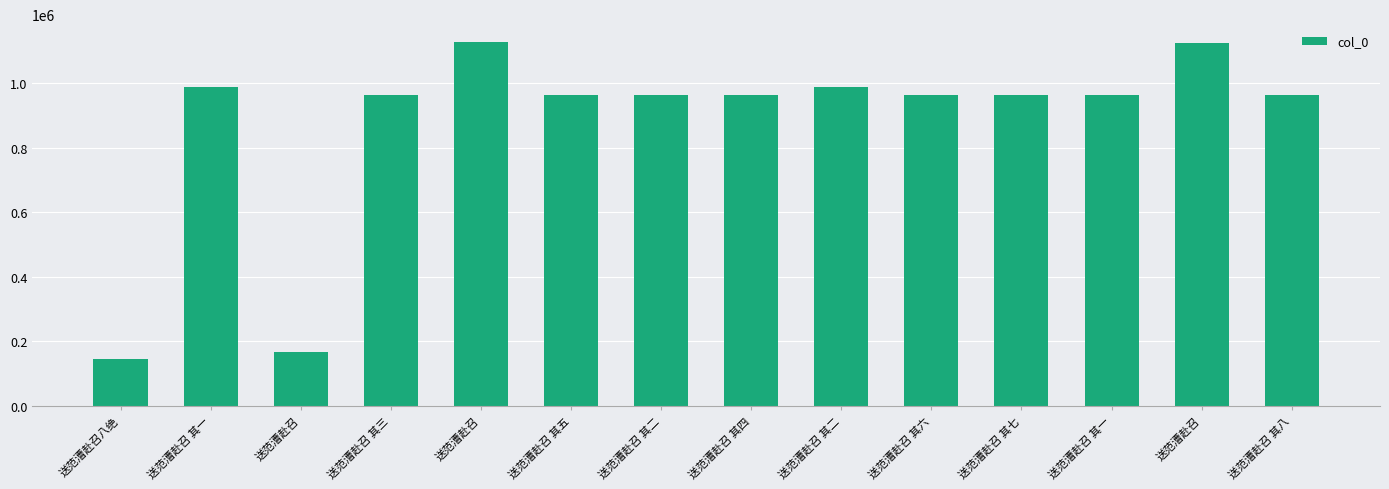

How many data points are less than 963333?

7